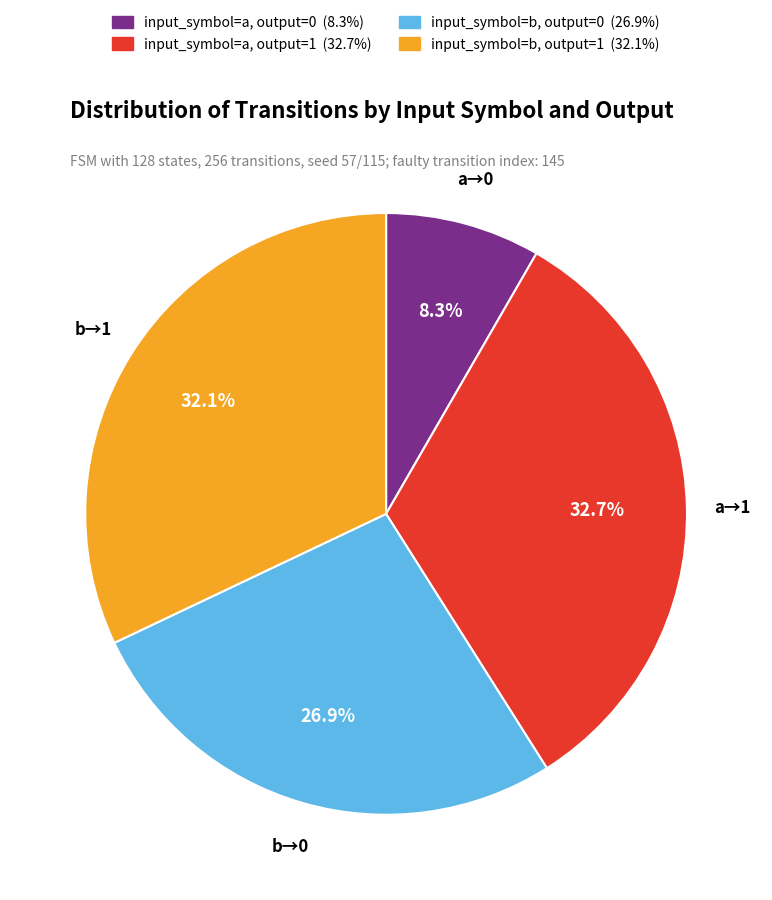

Which slice is the largest?

input_symbol=a, output=1